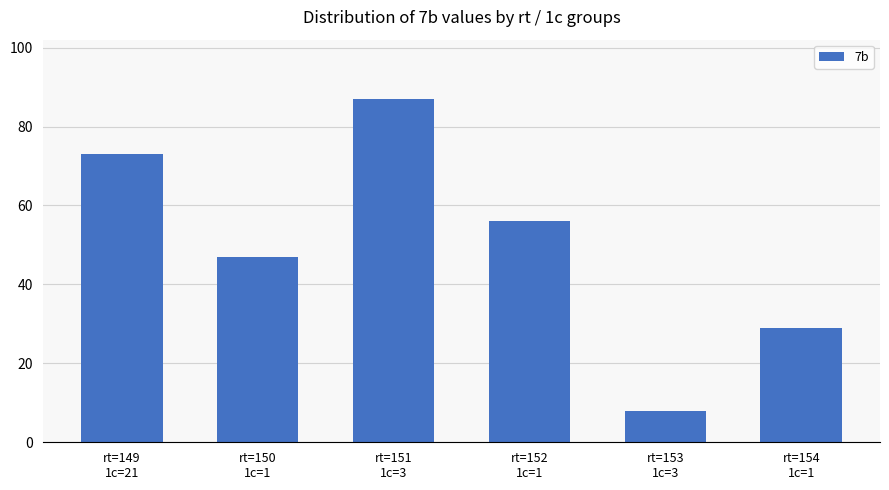

What is the average value?

50